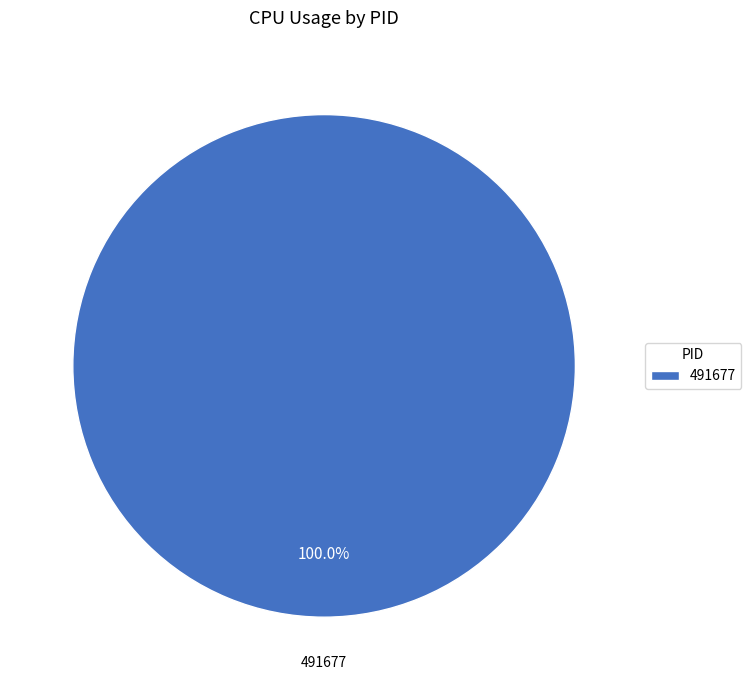

Does any single category account for the majority?

Yes